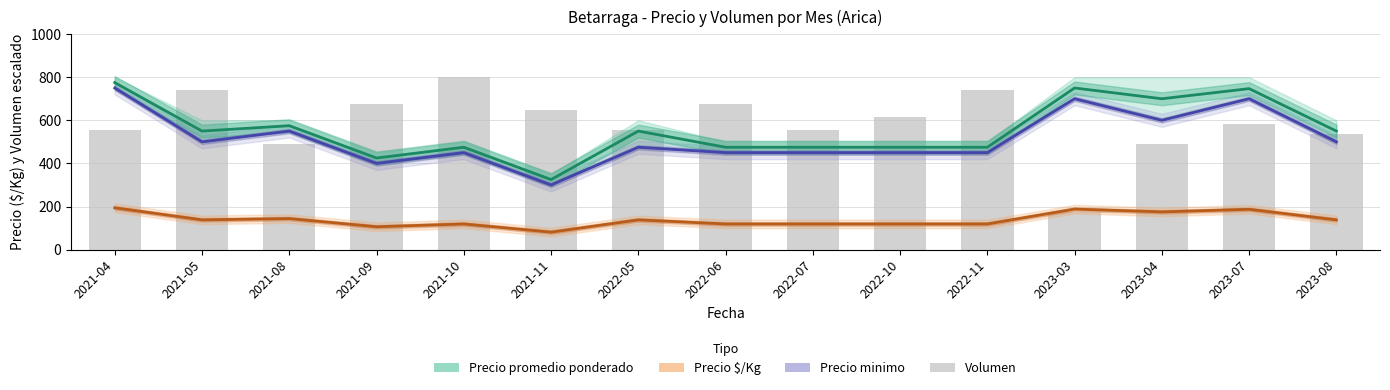

What is the difference between the maximum and minimum values in the Precio minimo series?

450.0